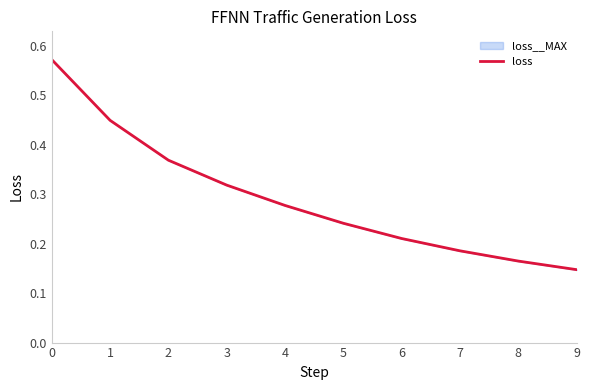

List the labels in order of value, largest first.

0, 1, 2, 3, 4, 5, 6, 7, 8, 9